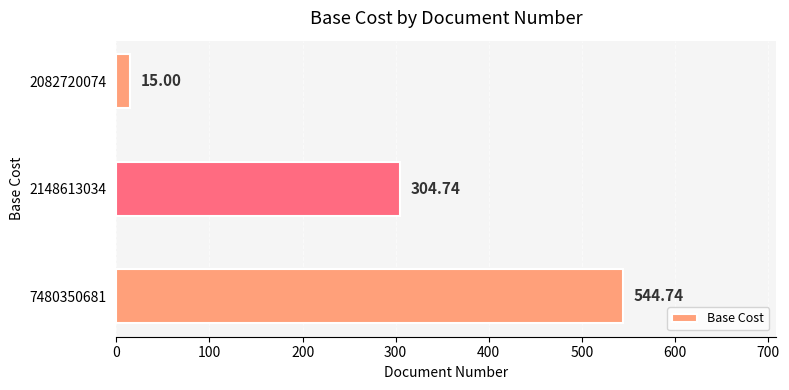

What is the change in value from 7480350681 to 2082720074?

-529.7